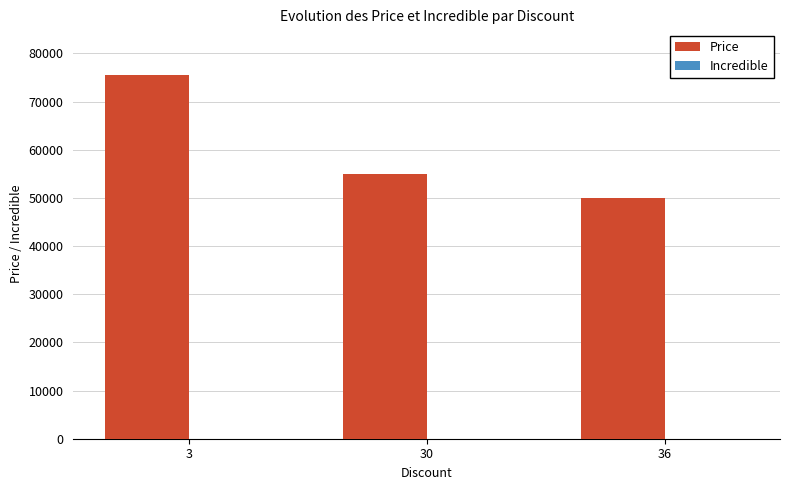

What is the difference between the values at 36 and 30?

5000